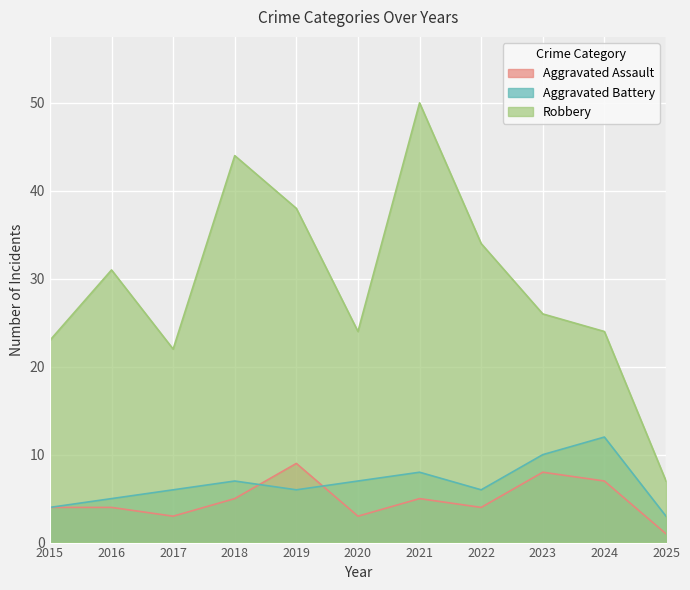

The Aggravated Assault series shows 10 at 2023. True or false?

False